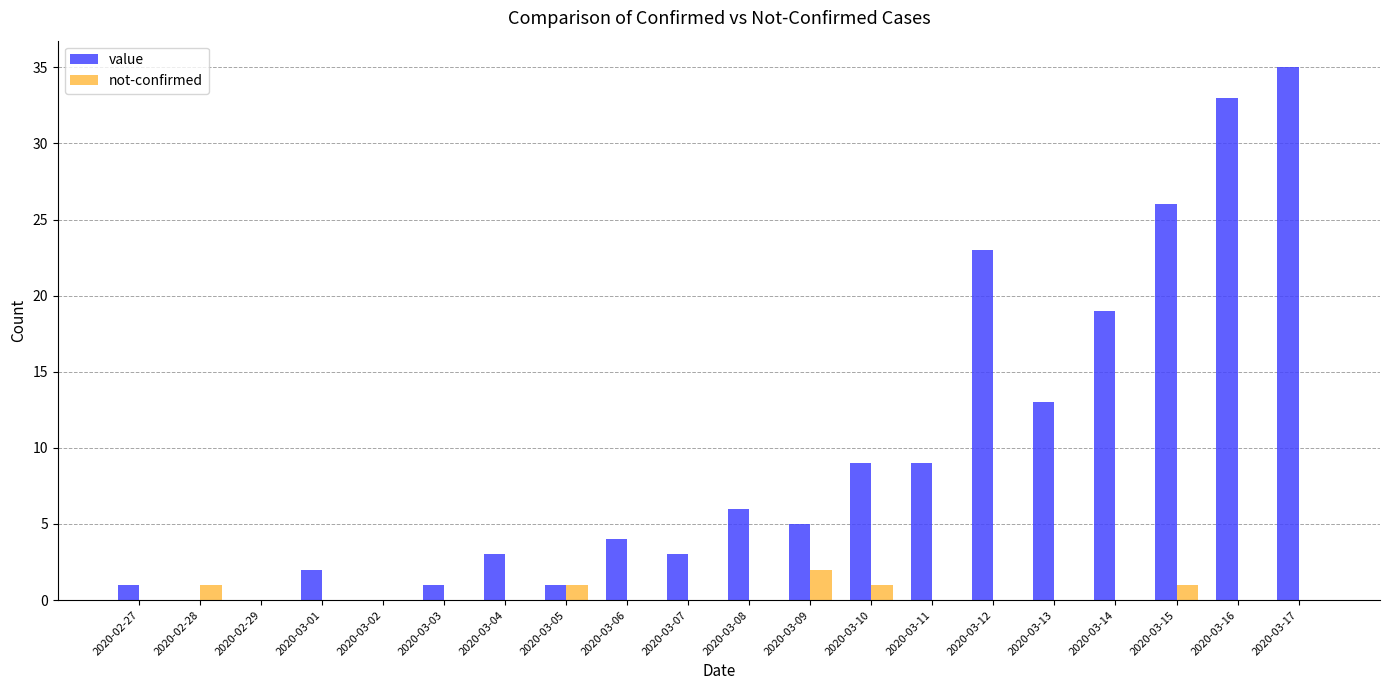

What is the sum of all not-confirmed values?

6